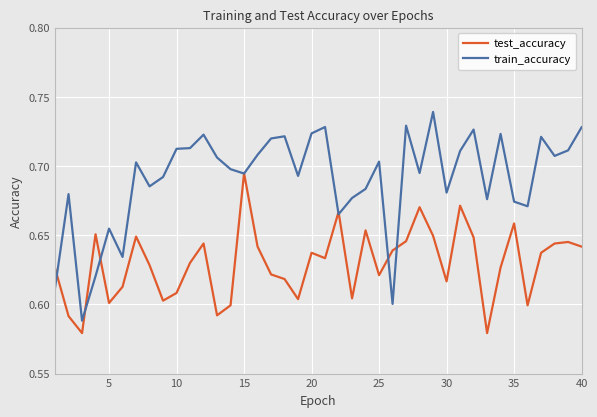

List the series in order of their peak value, lowest first.

test_accuracy, train_accuracy